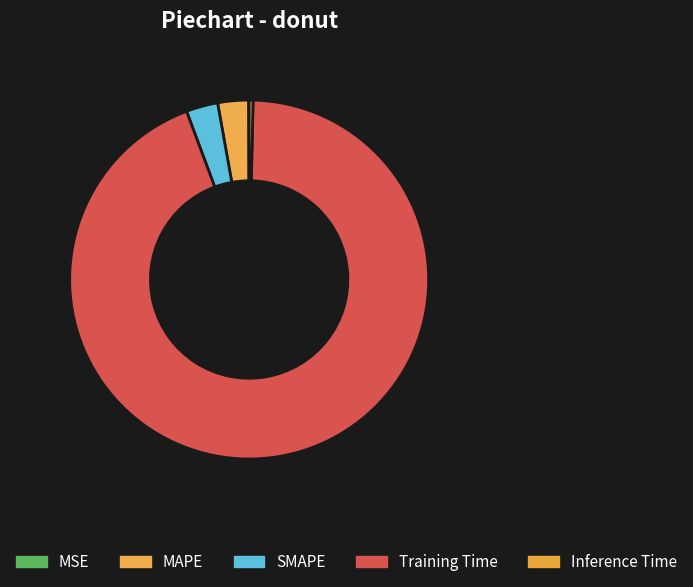

The Inference Time slice represents 0% of the pie. True or false?

True